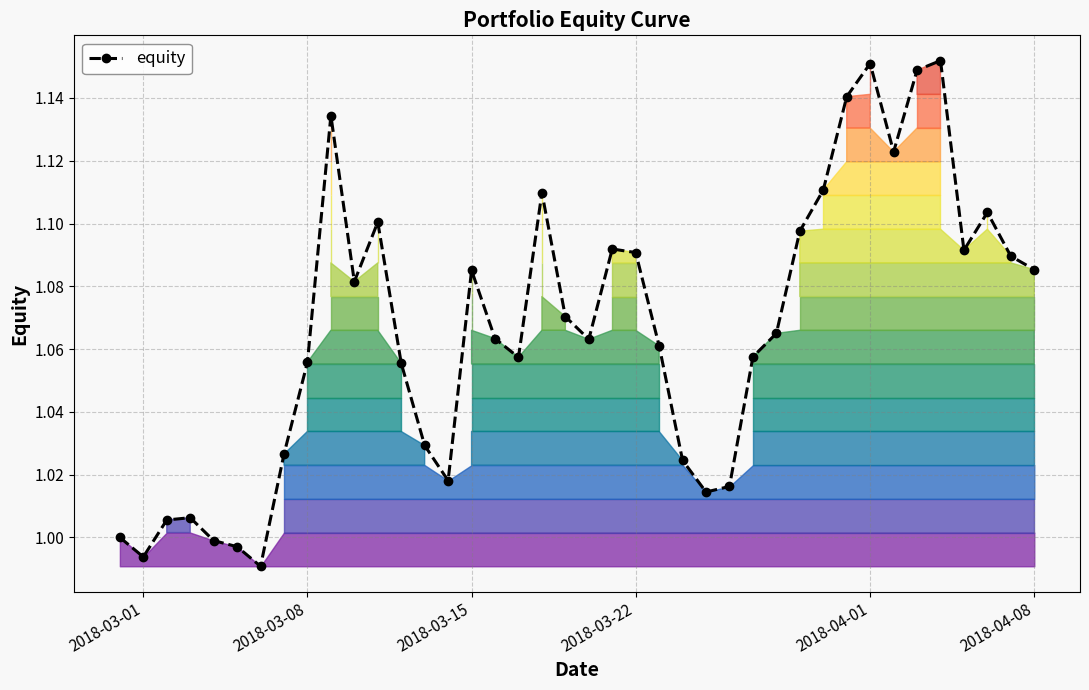

At which category does equity reach its first local valley?

2018-03-01